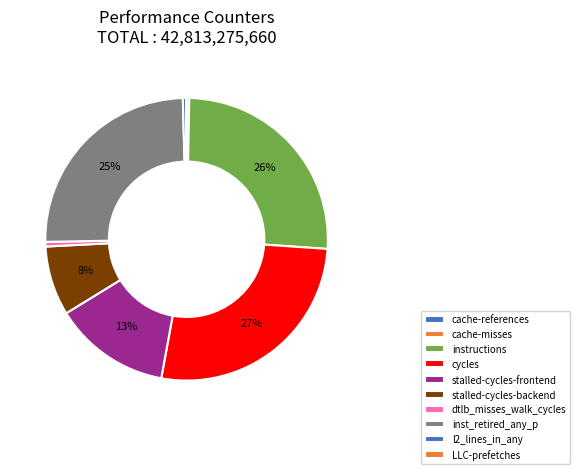

To the nearest percent, what is the difference between the l2_lines_in_any and stalled-cycles-backend slice percentages?

8%